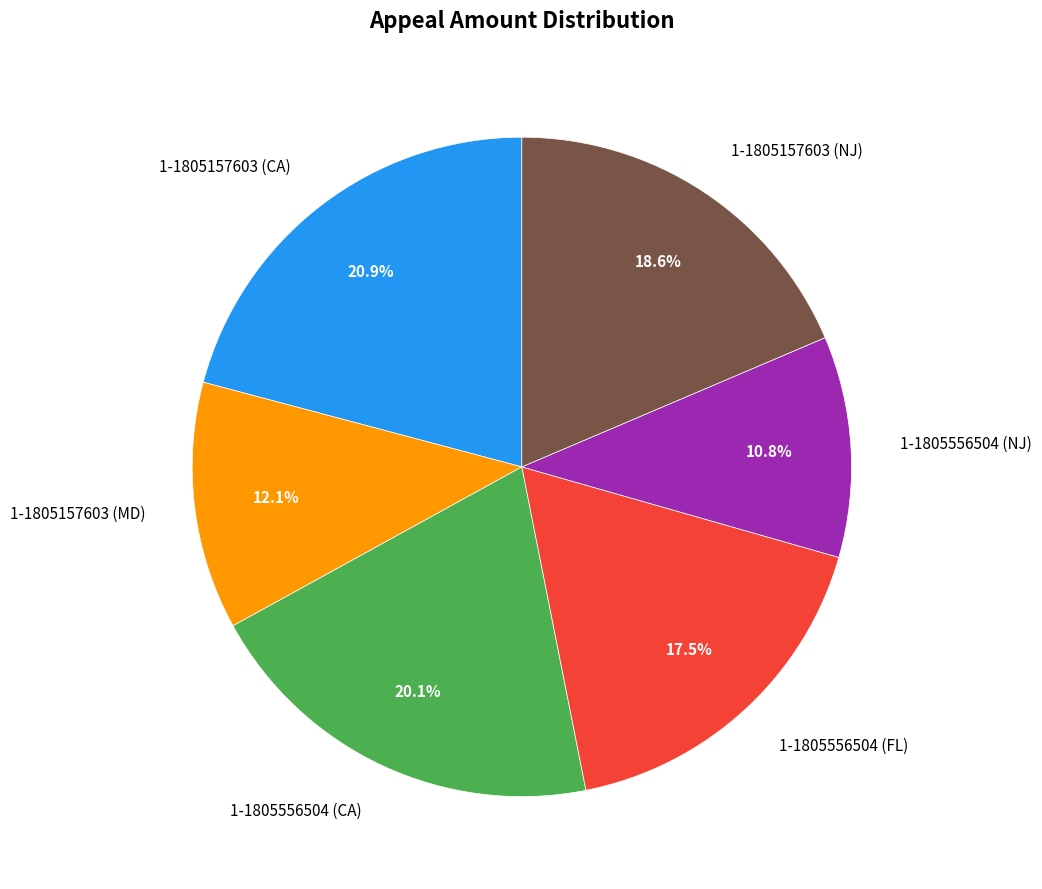

What portion of the pie excludes 1-1805157603 (NJ)?

81.4%